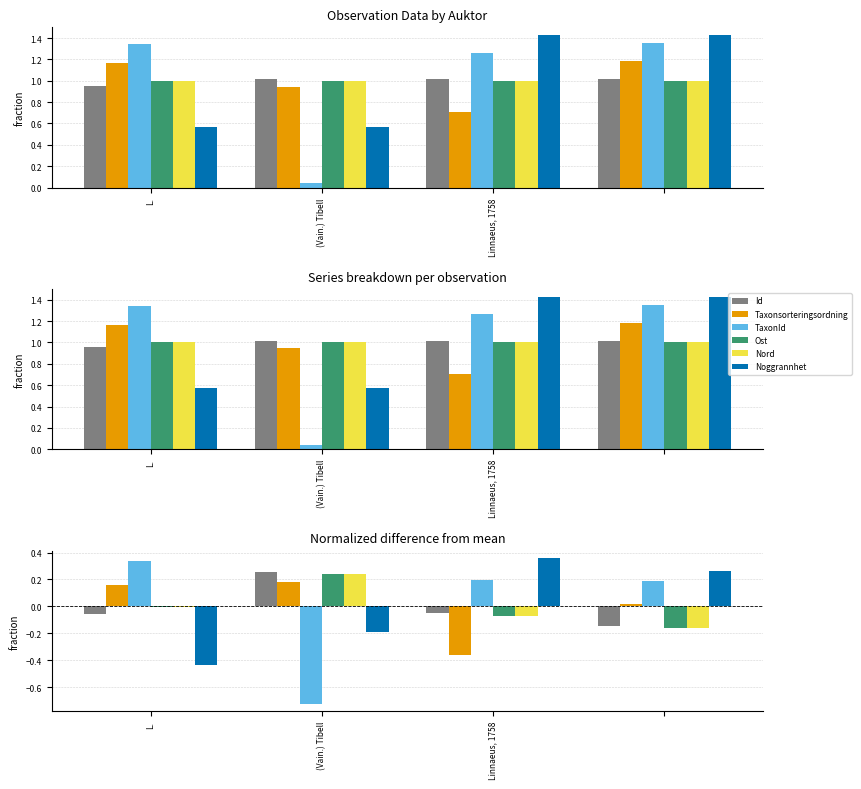

What are all the series names shown in the legend?

Id, Taxonsorteringsordning, TaxonId, Ost, Nord, Noggrannhet